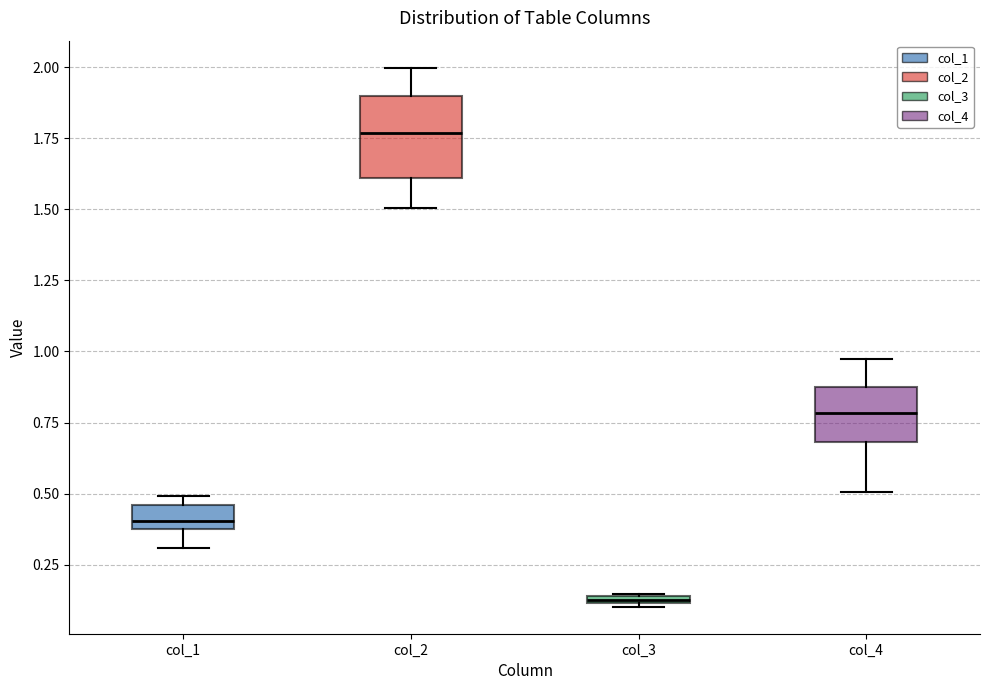

Where is the upper edge of the box for col_1 on the y-axis? The values are not printed on the chart, so give them approximately, as read against the axis.

0.45